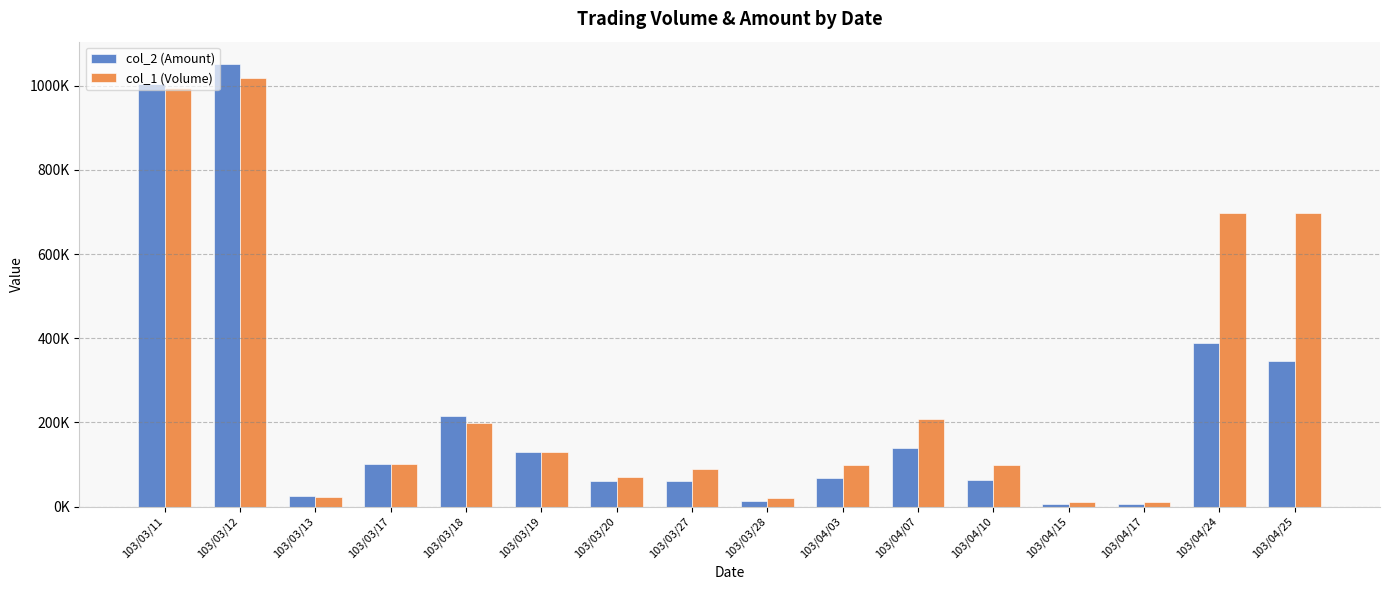

What is the label of the 6th bar from the left?

103/03/19